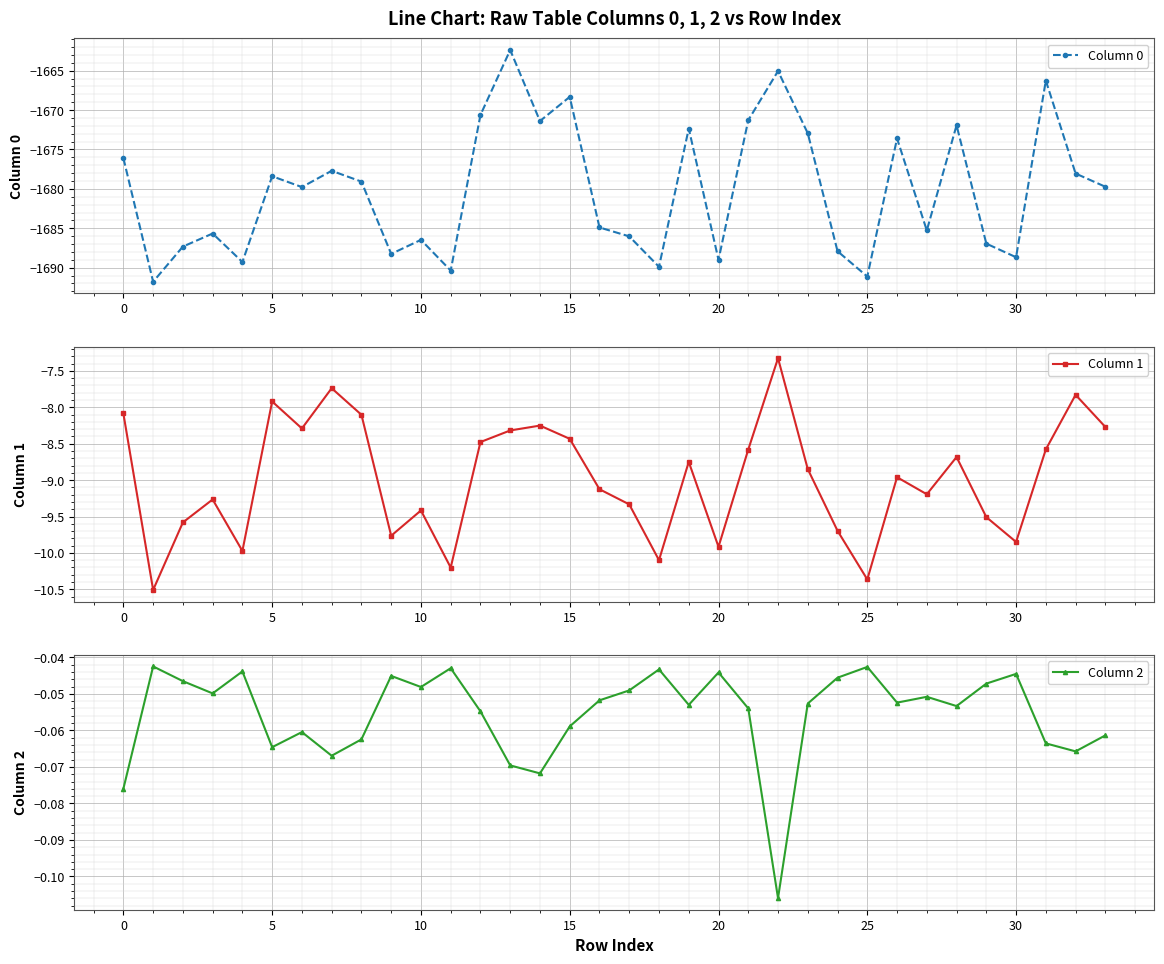

Rank the series by their maximum value, from highest to lowest.

Column 2, Column 1, Column 0